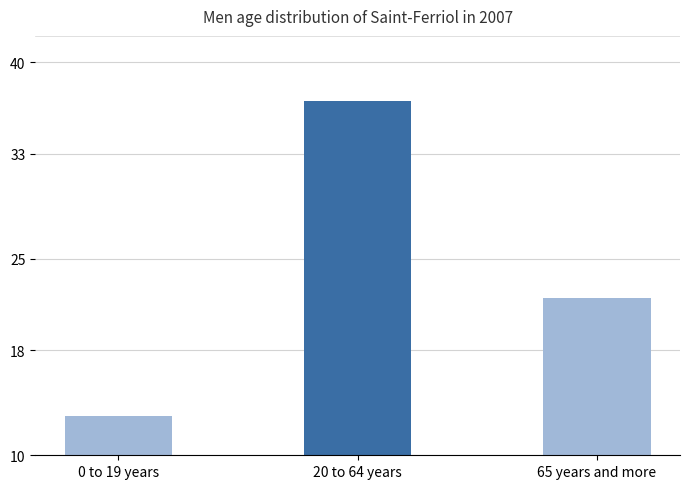

At which label is the value closest to 25?

65 years and more